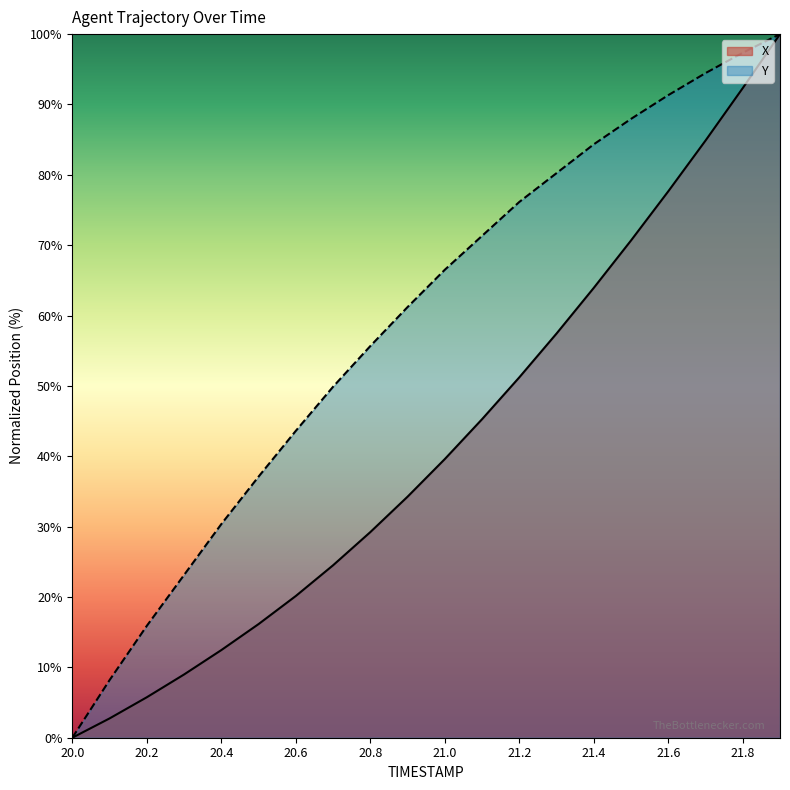

True or false: X and Y intersect in this chart.

False